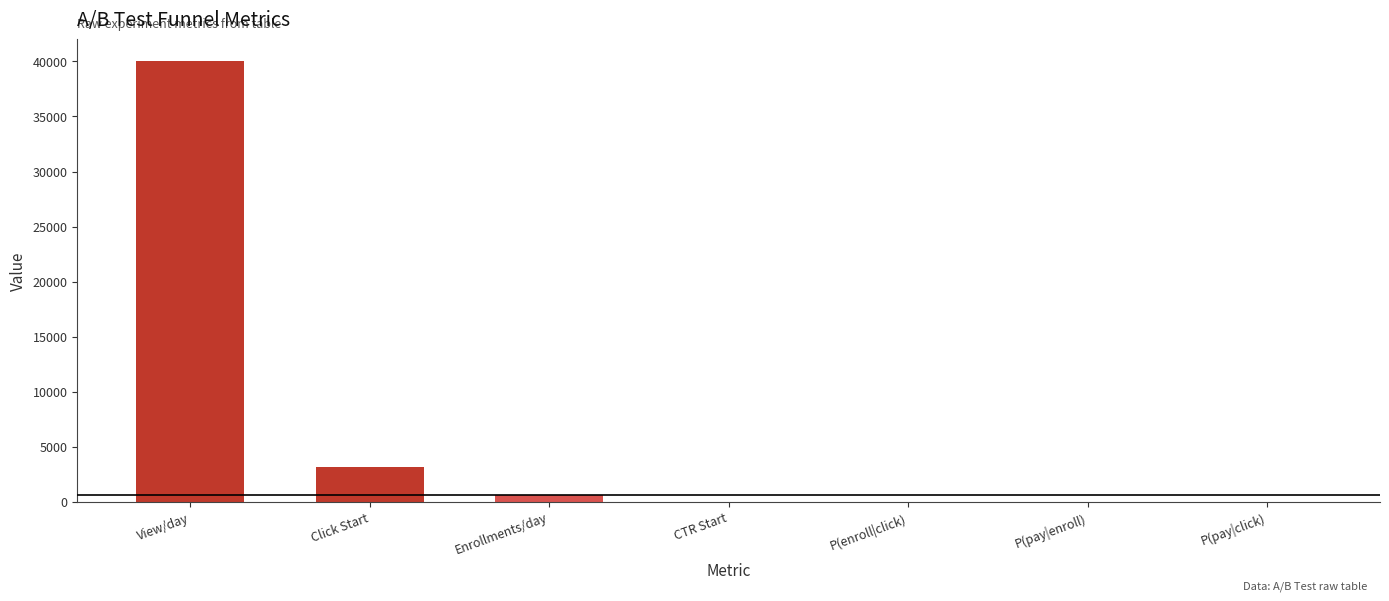

At which label is the value closest to 20000?

Click Start